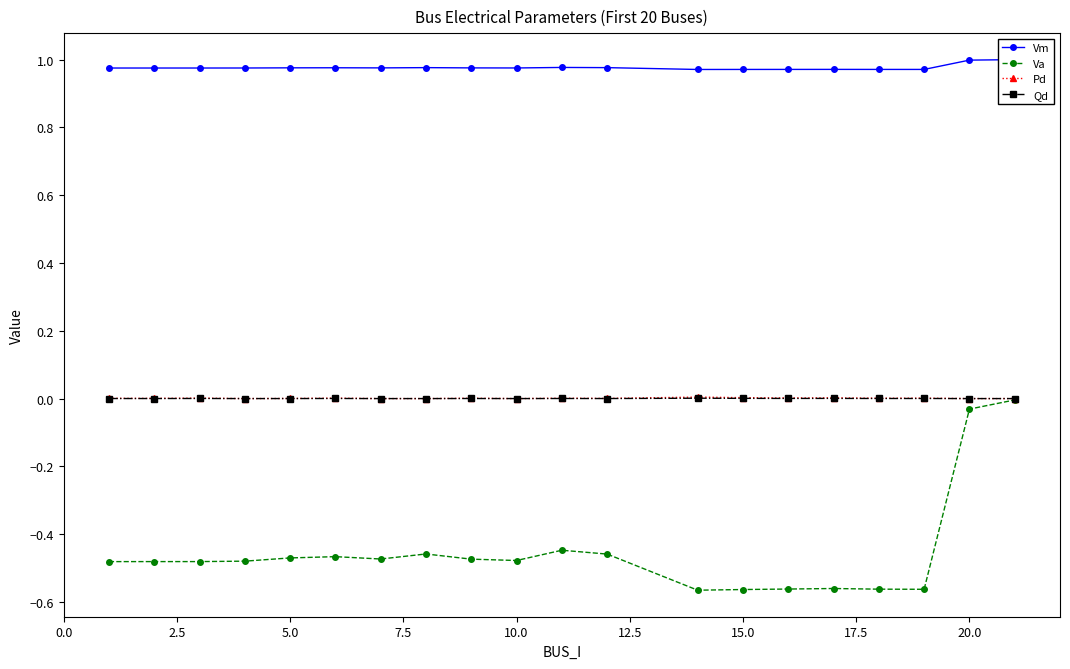

Reading left to right, what are all the values shown in this chart?

Vm: 1.0	1.0	1.0	1.0	1.0	1.0	1.0	1.0	1.0	1.0	1.0	1.0	1.0	1.0	1.0	1.0	1.0	1.0	1.0	1.0
Va: -0.5	-0.5	-0.5	-0.5	-0.5	-0.5	-0.5	-0.5	-0.5	-0.5	-0.4	-0.5	-0.6	-0.6	-0.6	-0.6	-0.6	-0.6	-0.0	-0.0
Pd: 0.0	0.0	0.0	0.0	0.0	0.0	0.0	0.0	0.0	0.0	0.0	0.0	0.0	0.0	0.0	0.0	0.0	0.0	0.0	0.0
Qd: 0.0	0.0	0.0	0.0	0.0	0.0	0.0	0.0	0.0	0.0	0.0	0.0	0.0	0.0	0.0	0.0	0.0	0.0	0.0	0.0